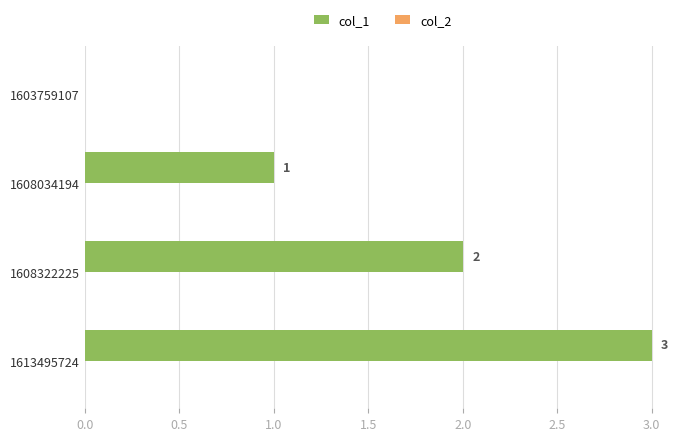

What is the maximum value shown in the chart?

3